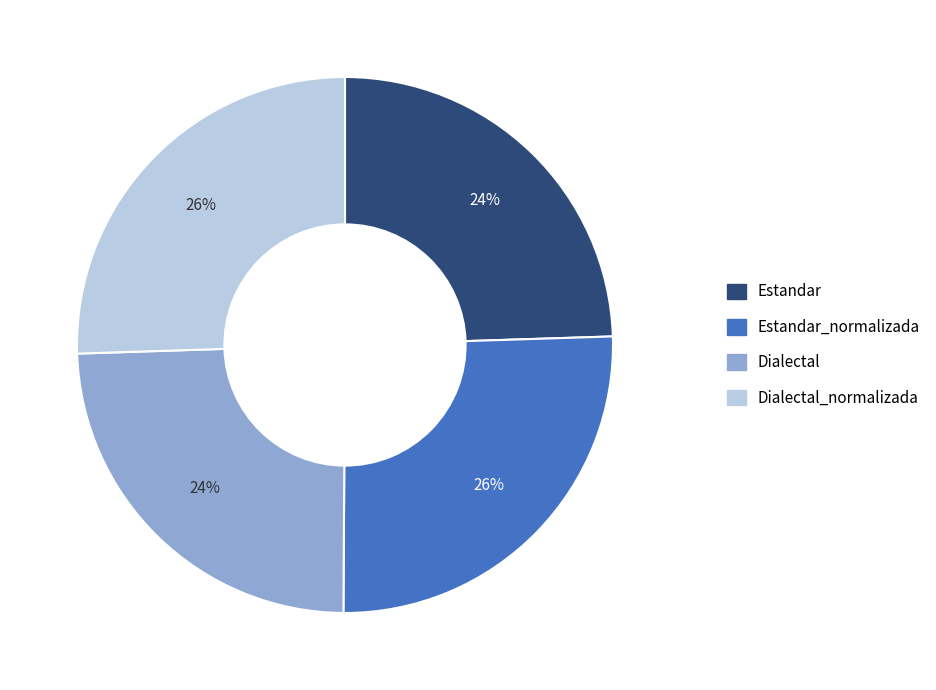

Do Dialectal and Estandar together represent more than half of the pie?

No